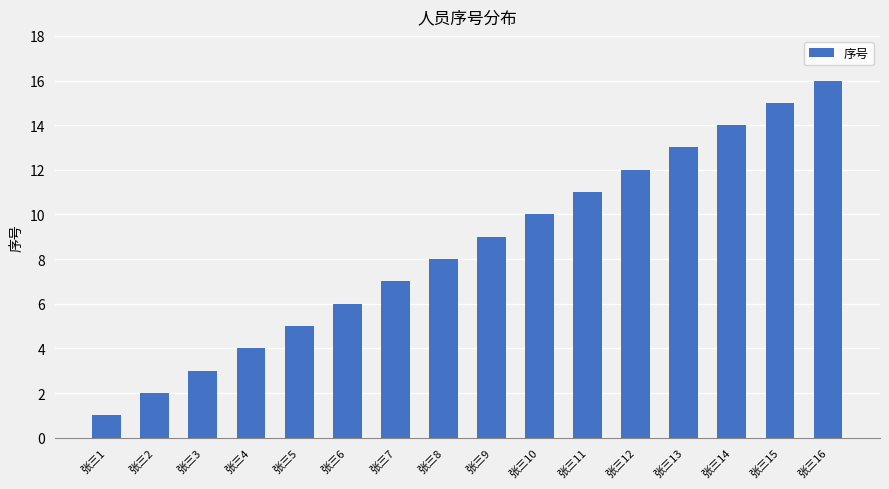

What value does the data have at 张三14?

14